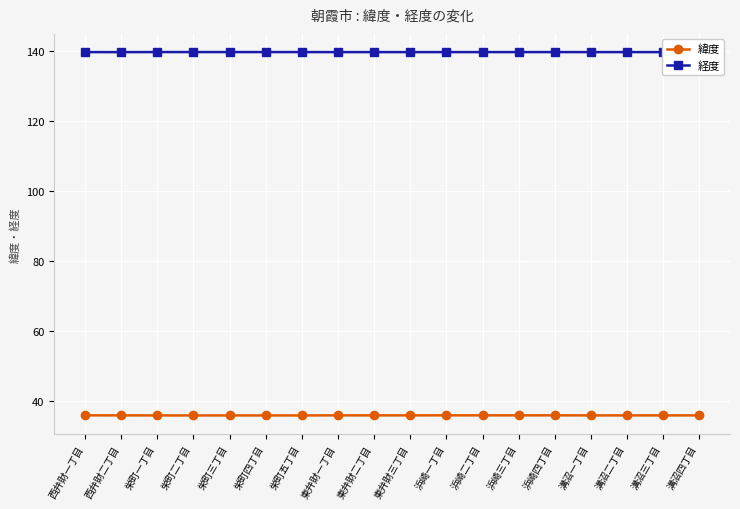

Rank the series by their maximum value, from lowest to highest.

緯度, 経度